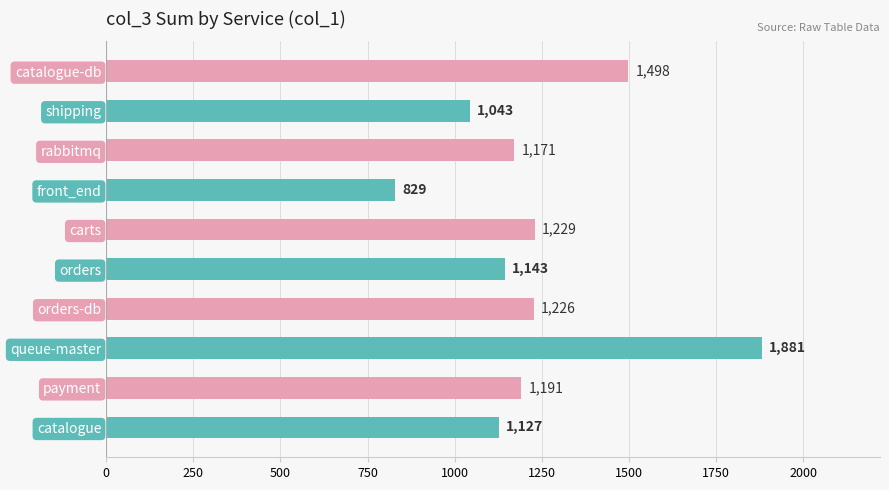

What is the value of the 3rd bar from the top?

1171